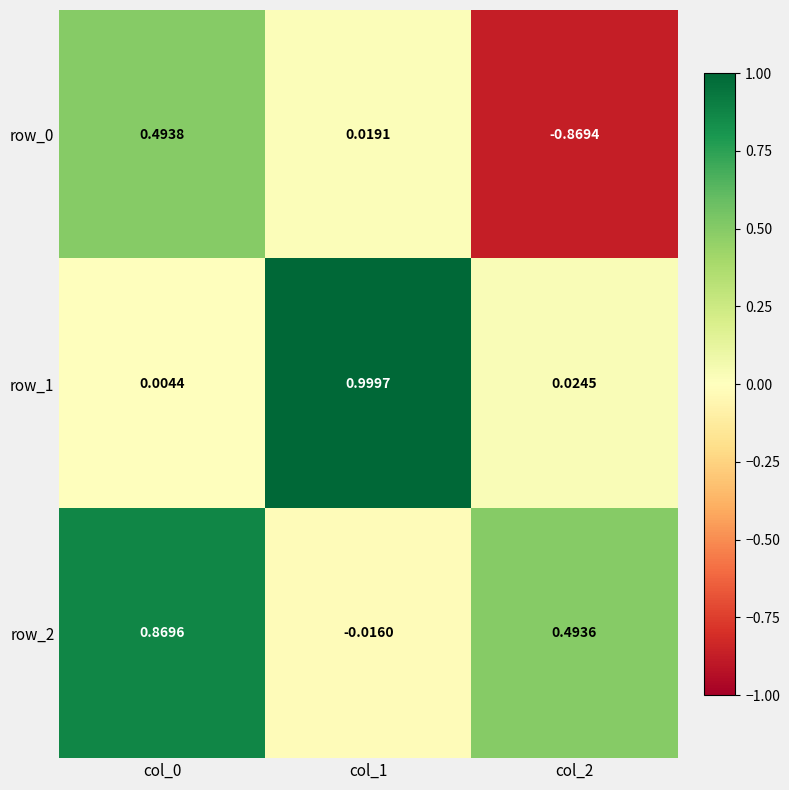

At how many categories does at least one series exceed 0?

3